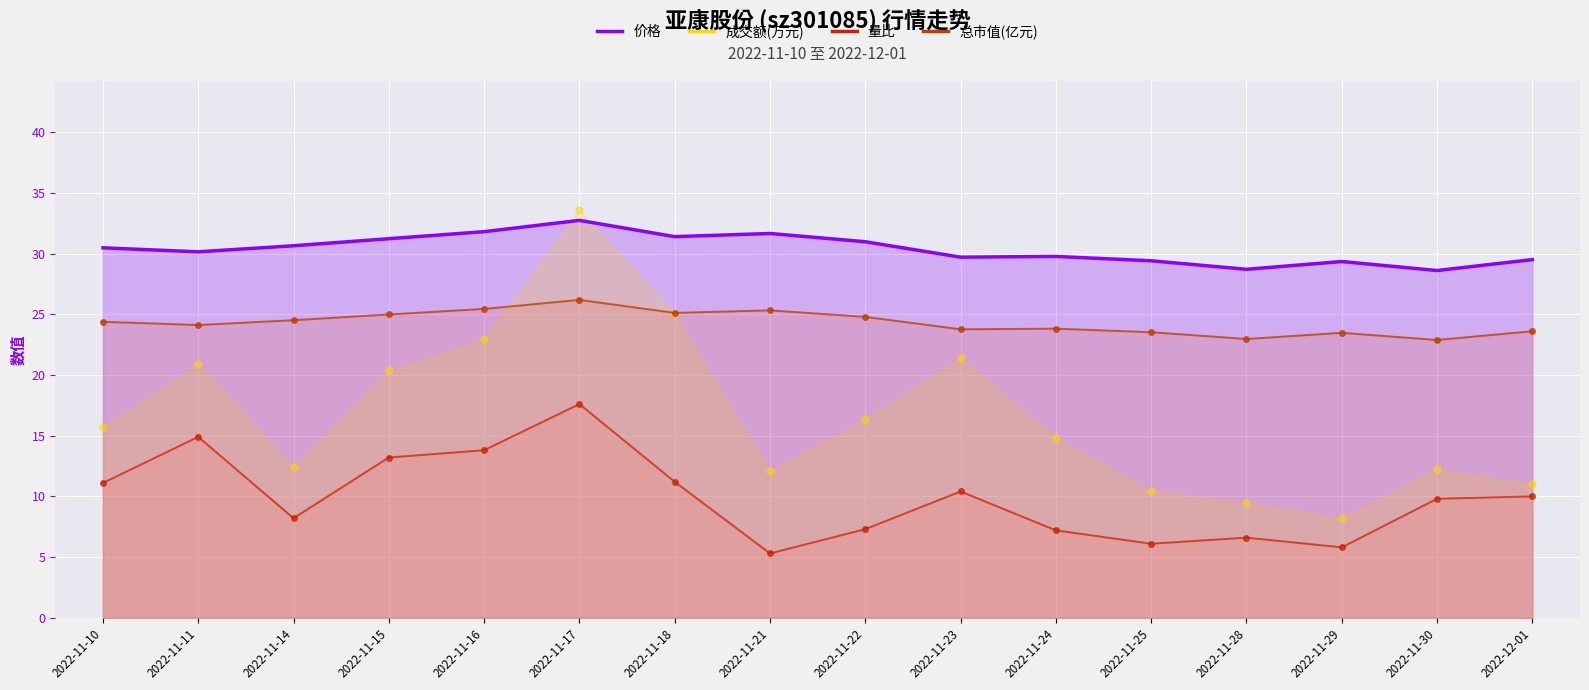

What are all the series names shown in the legend?

价格, 成交额(万元), 量比, 总市值(亿元)